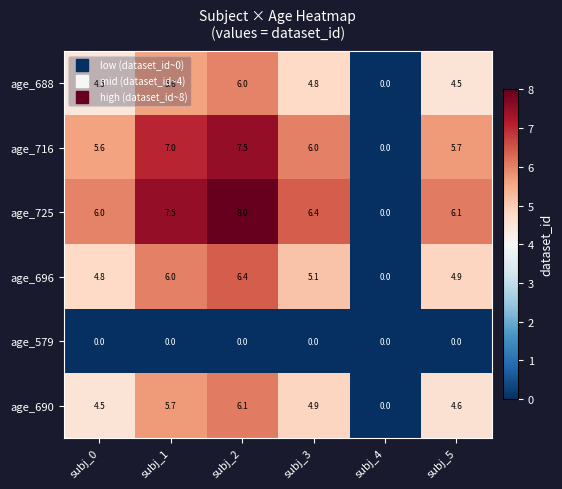

The age_688 series shows 3.1 at subj_5. True or false?

False